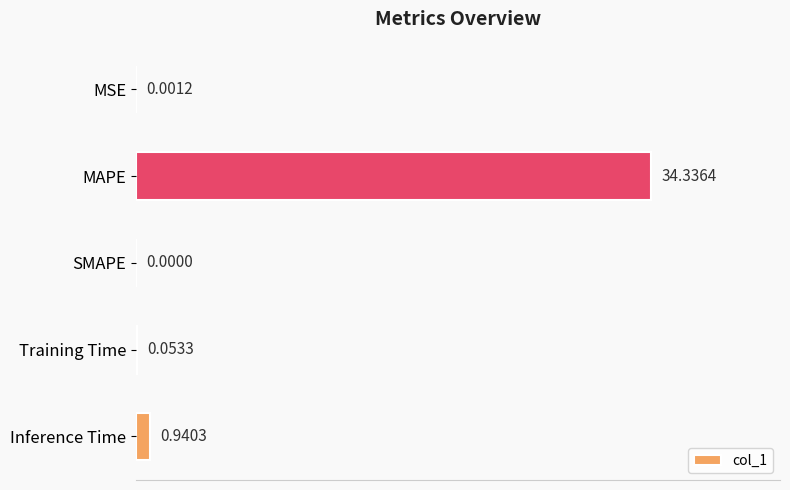

What is the change in value from MSE to Inference Time?

+0.9